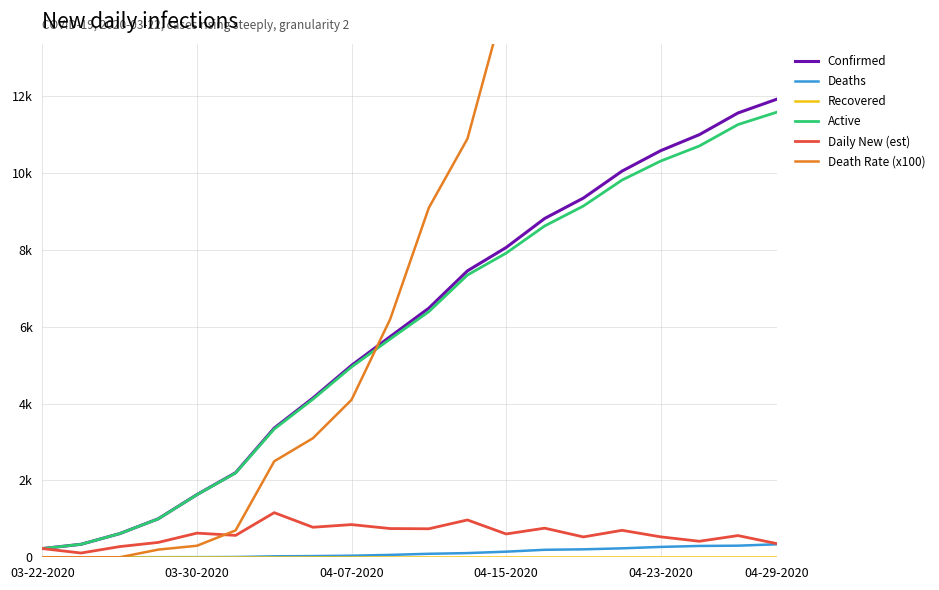

Is the value of Death Rate (x100) at 10 greater than the value of Active at 8?

Yes